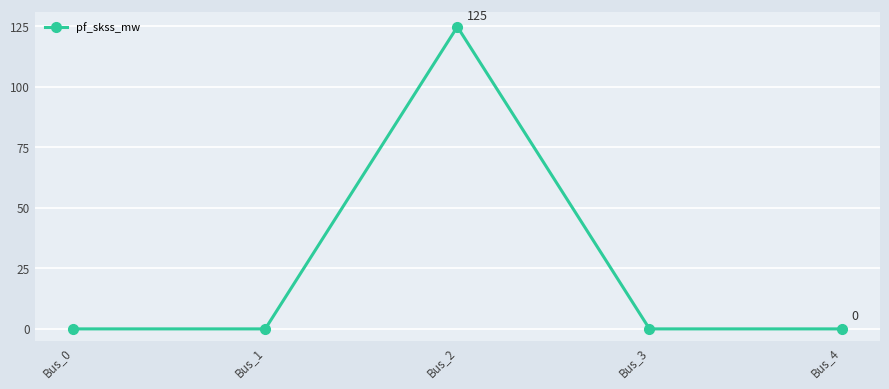

True or false: the data has more than 0 interior local peaks.

True